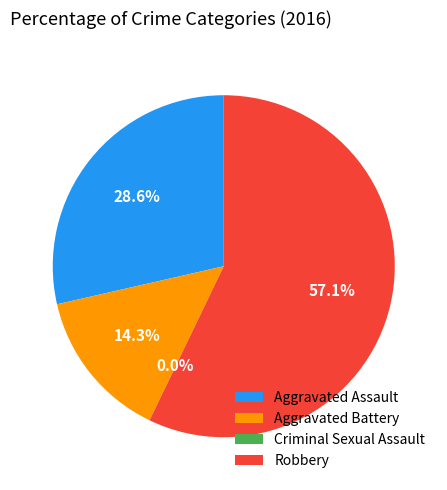

Which slice is the largest?

Robbery